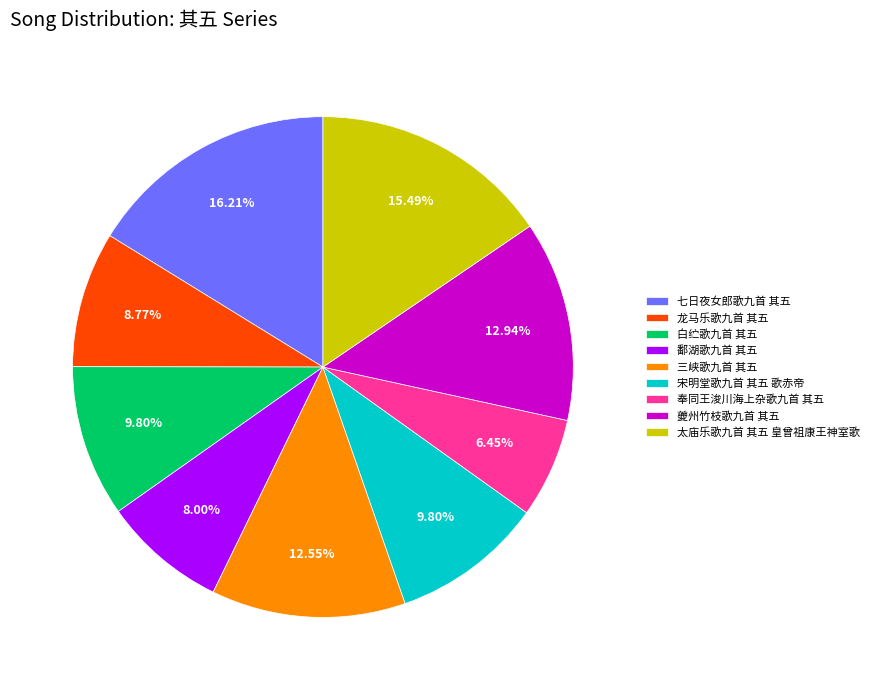

Count the number of slices in the pie.

9